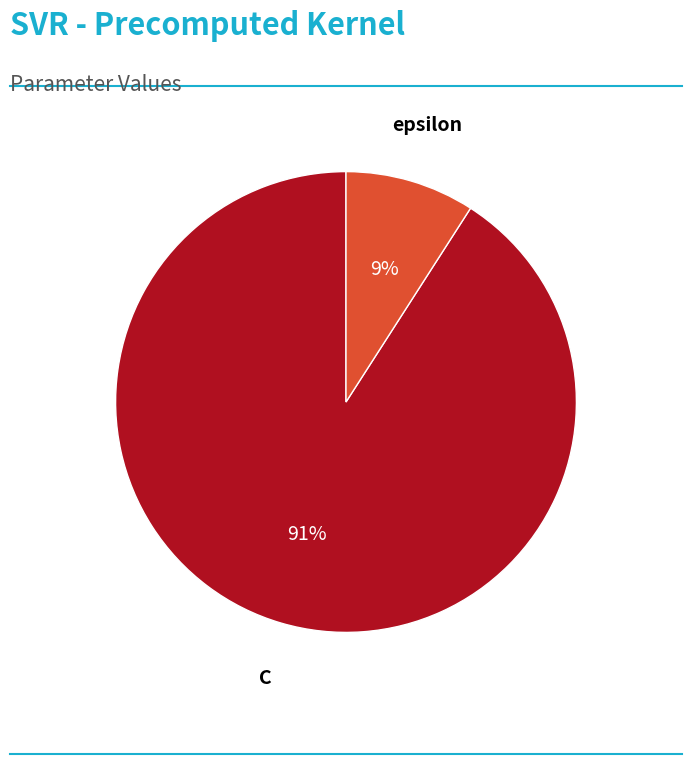

To the nearest percent, what is the average slice percentage?

50%